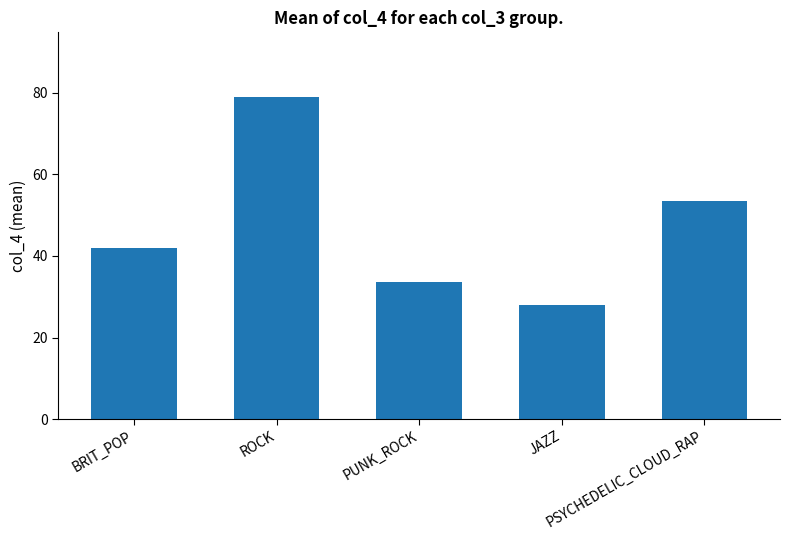

List the labels in order of value, largest first.

ROCK, PSYCHEDELIC_CLOUD_RAP, BRIT_POP, PUNK_ROCK, JAZZ